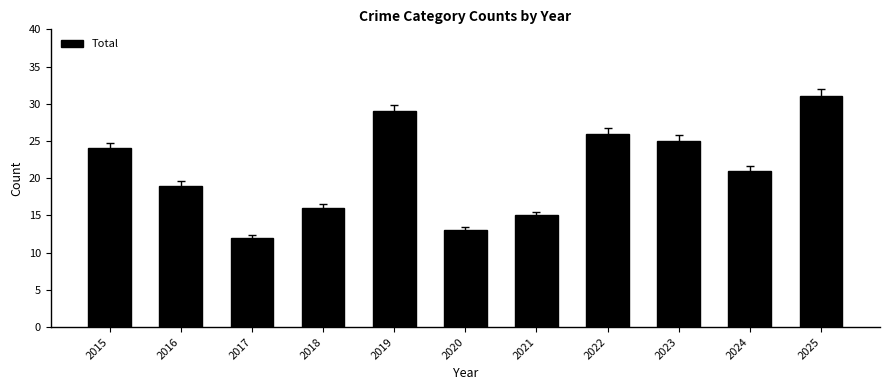

Reading left to right, extract all data points from this chart.

24	19	12	16	29	13	15	26	25	21	31